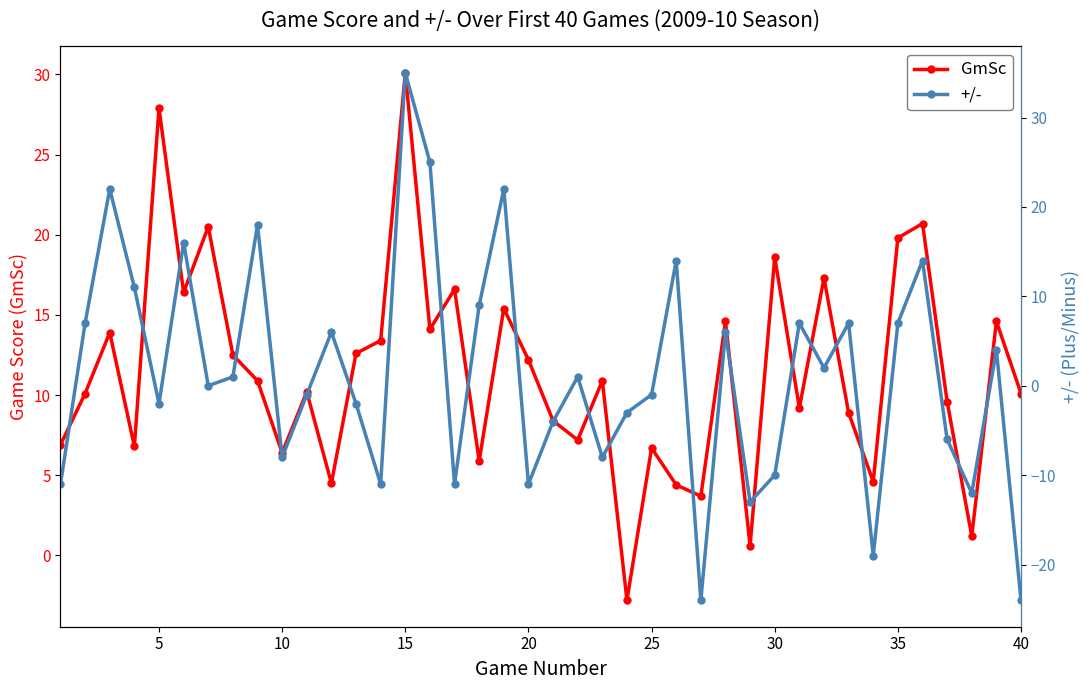

Is it true that GmSc equals 4.2 at 10?

False